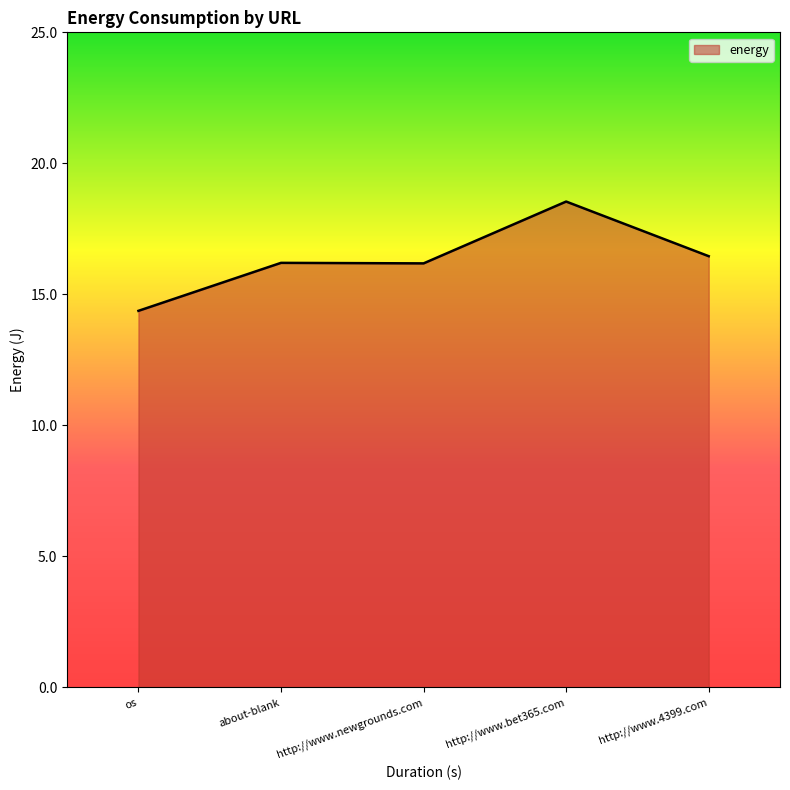

What is the difference between the second highest and second lowest values?

0.3